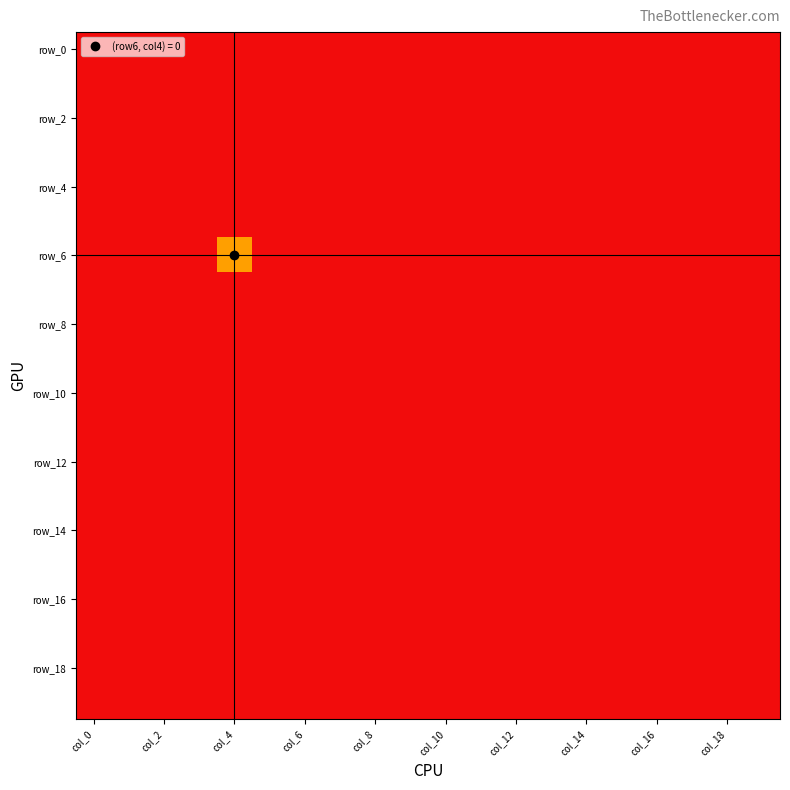

Which series has the largest range (max minus min)?

row_6